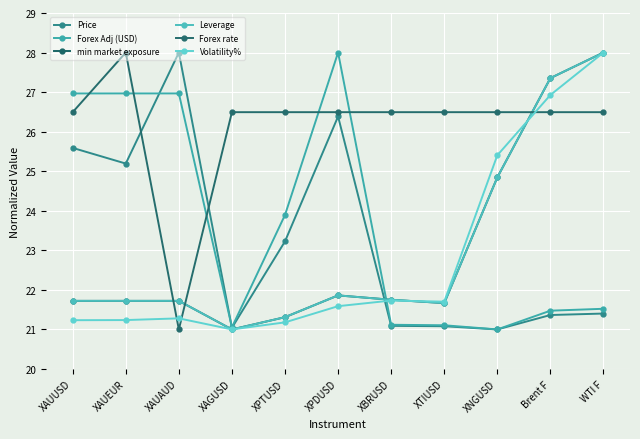

True or false: Leverage and Forex rate cross at least once.

True